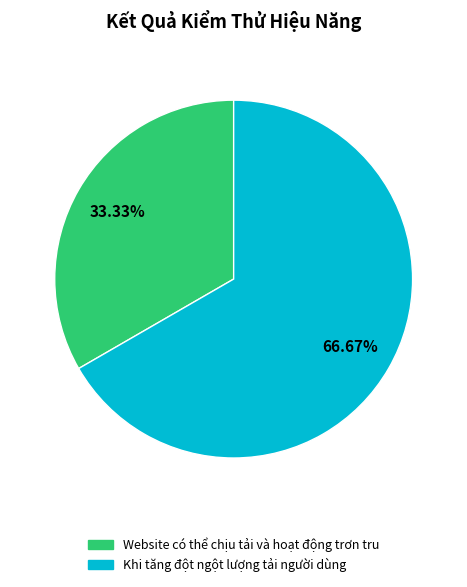

Which category has the smallest portion of the pie?

Website có thể chịu tải và hoạt động trơn tru